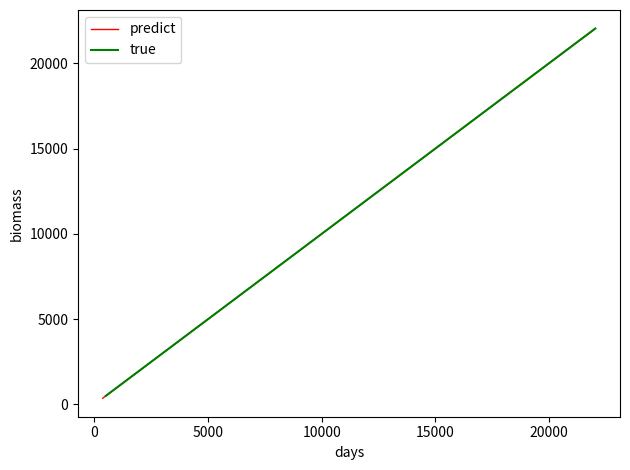

What is the sum of all predict values?

184370.6